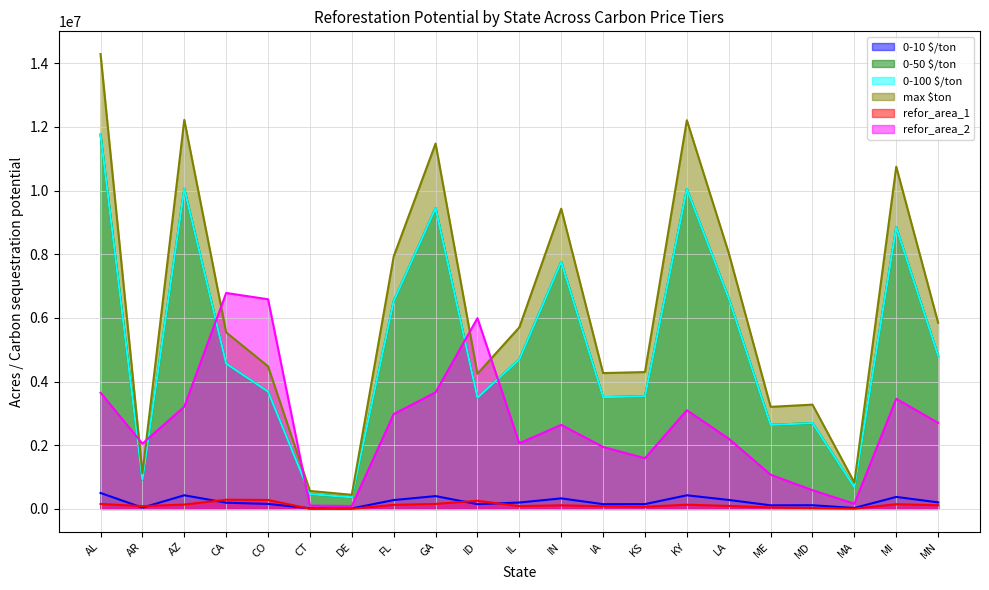

Which has a higher value, DE or GA?

GA